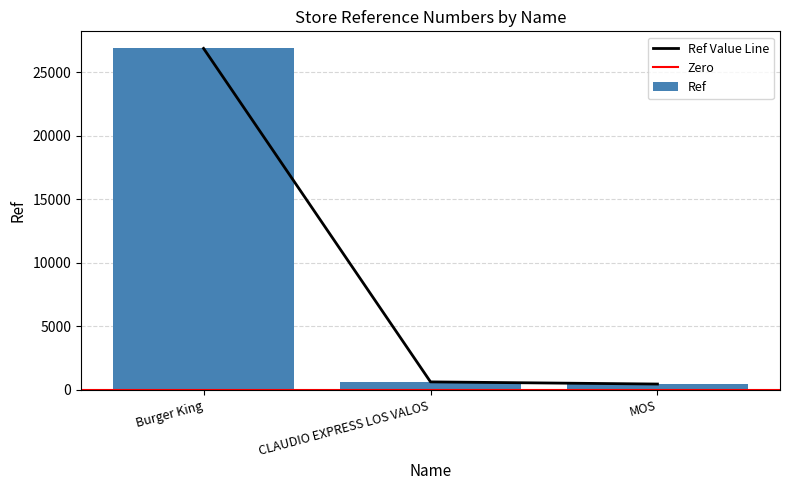

What is the maximum value shown in the chart?

26896